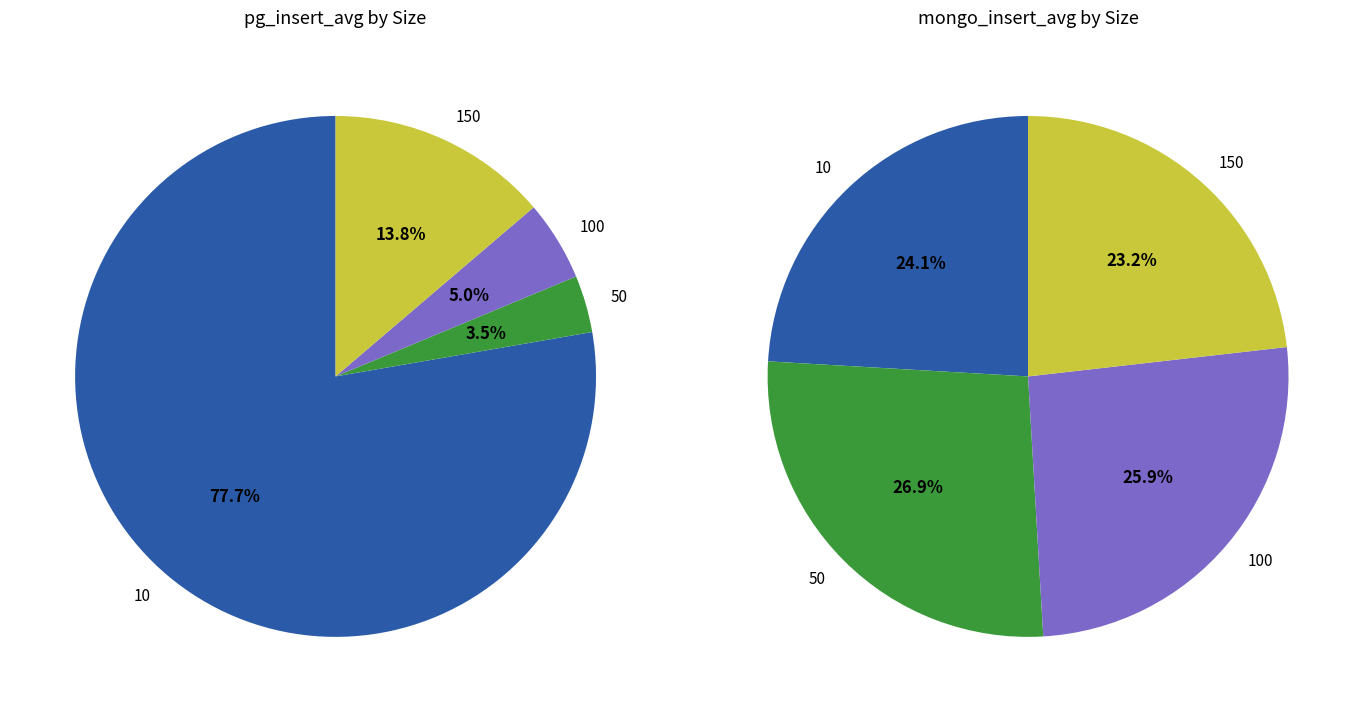

Do 3 and 2 together represent more than half of the pie?

No